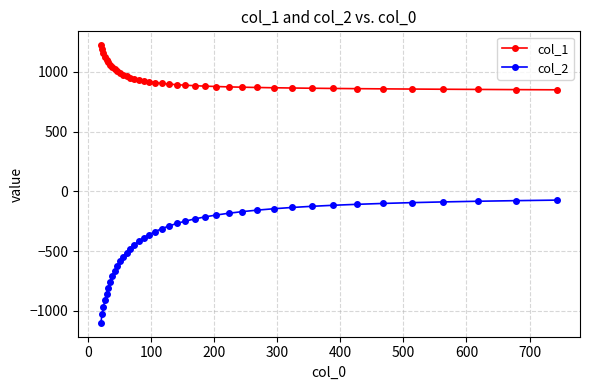

How many data points does each series have?

40